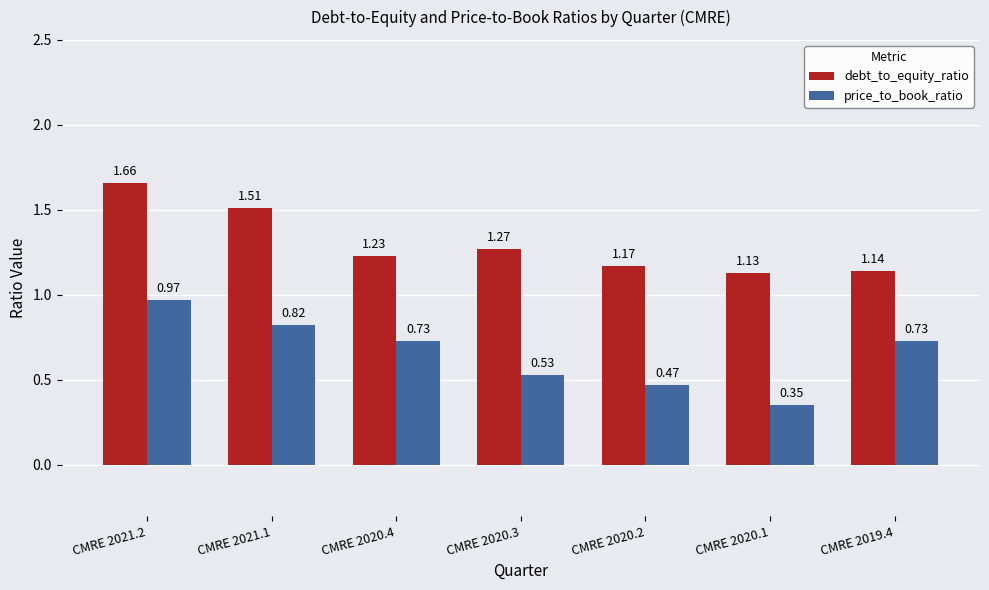

What is the difference between the highest and lowest values at CMRE 2019.4?

0.4